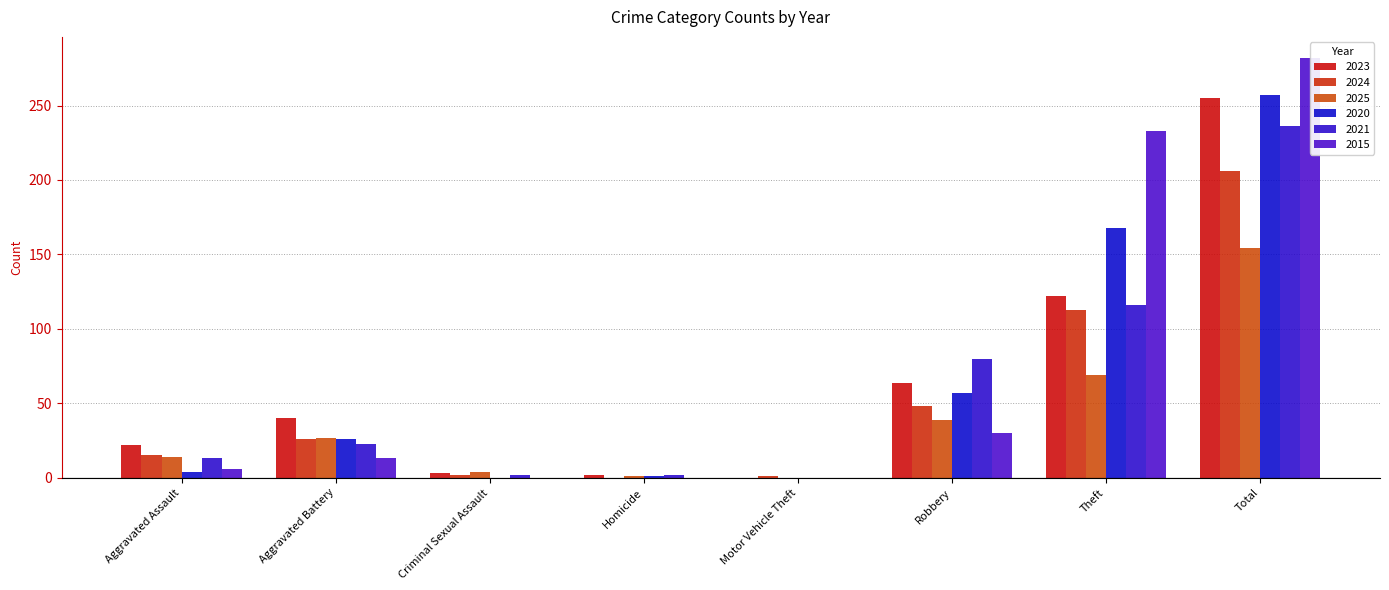

Reading left to right, extract all data points from this chart.

2023: Aggravated Assault=22	Aggravated Battery=40	Criminal Sexual Assault=3	Homicide=2	Motor Vehicle Theft=0	Robbery=64	Theft=122	Total=255
2024: Aggravated Assault=15	Aggravated Battery=26	Criminal Sexual Assault=2	Homicide=0	Motor Vehicle Theft=1	Robbery=48	Theft=113	Total=206
2025: Aggravated Assault=14	Aggravated Battery=27	Criminal Sexual Assault=4	Homicide=1	Motor Vehicle Theft=0	Robbery=39	Theft=69	Total=154
2020: Aggravated Assault=4	Aggravated Battery=26	Criminal Sexual Assault=0	Homicide=1	Motor Vehicle Theft=0	Robbery=57	Theft=168	Total=257
2021: Aggravated Assault=13	Aggravated Battery=23	Criminal Sexual Assault=2	Homicide=2	Motor Vehicle Theft=0	Robbery=80	Theft=116	Total=236
2015: Aggravated Assault=6	Aggravated Battery=13	Criminal Sexual Assault=0	Homicide=0	Motor Vehicle Theft=0	Robbery=30	Theft=233	Total=282